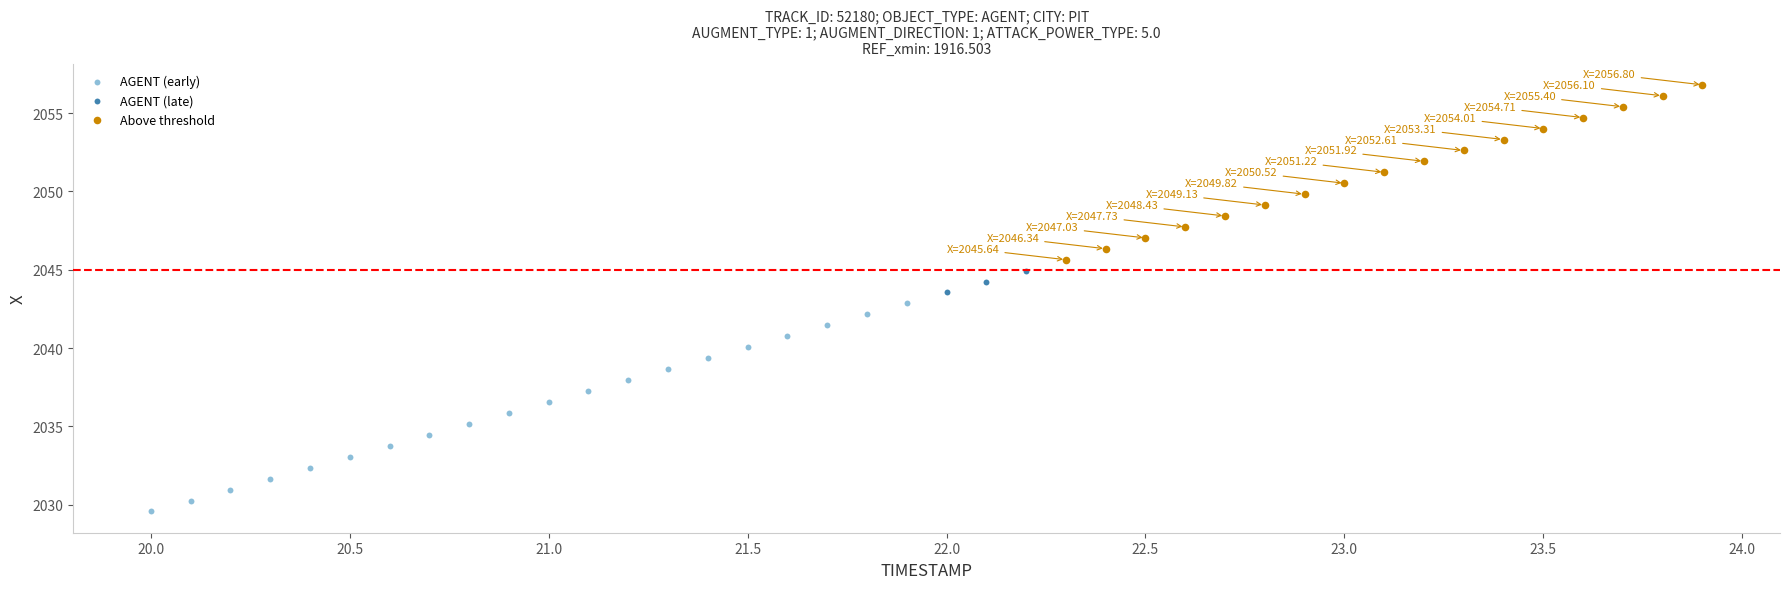

Which series reaches the maximum Y coordinate?

Above threshold